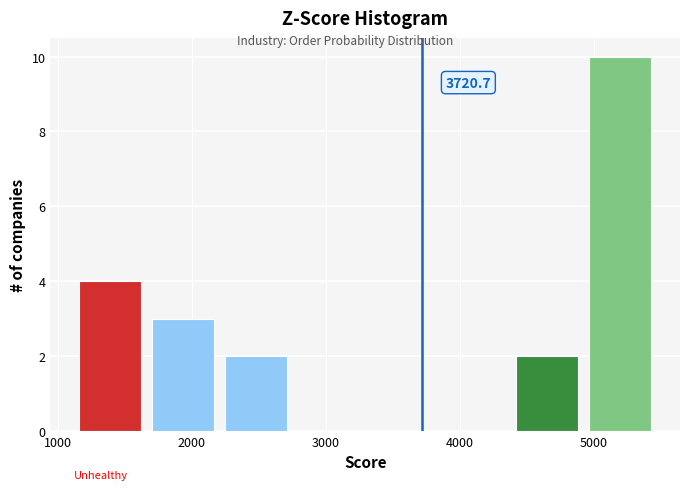

Which range on the x-axis has the tallest bar?

4900 to 5500